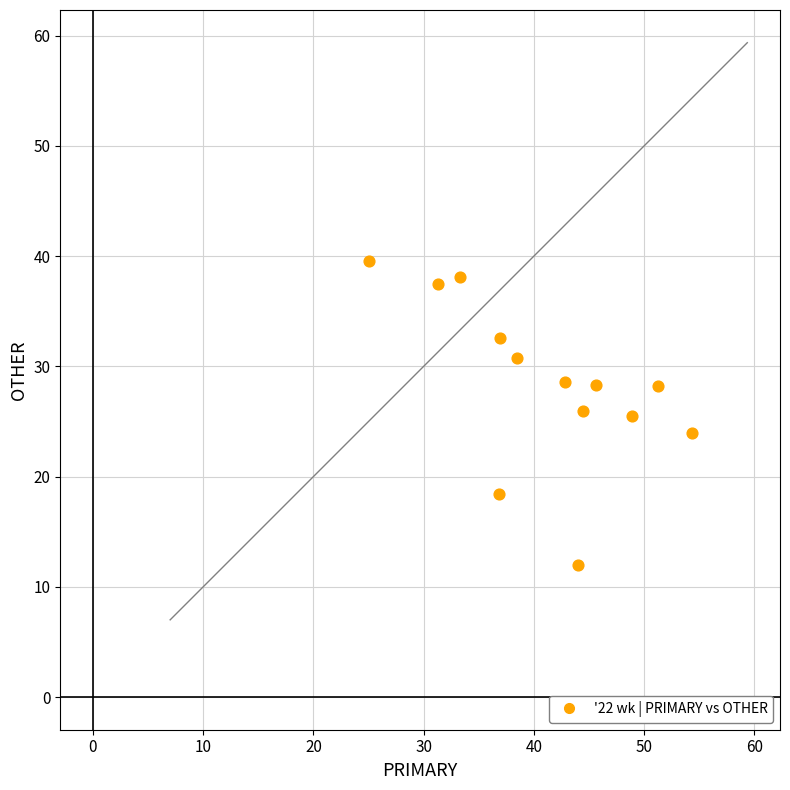

What is the range of X values (max minus min)?

29.3